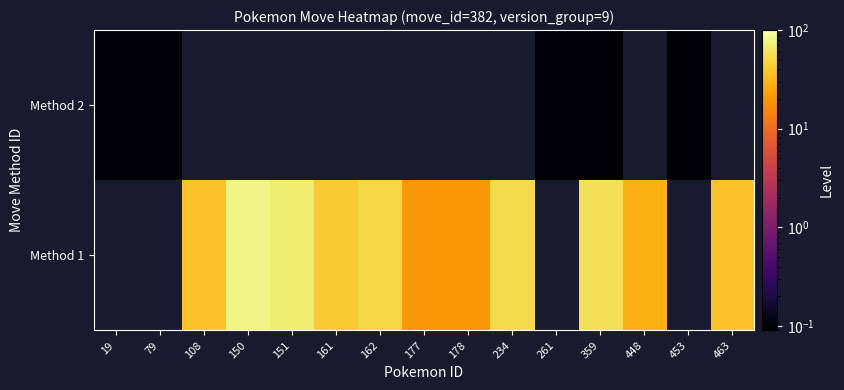

Count the number of categories in the chart.

15